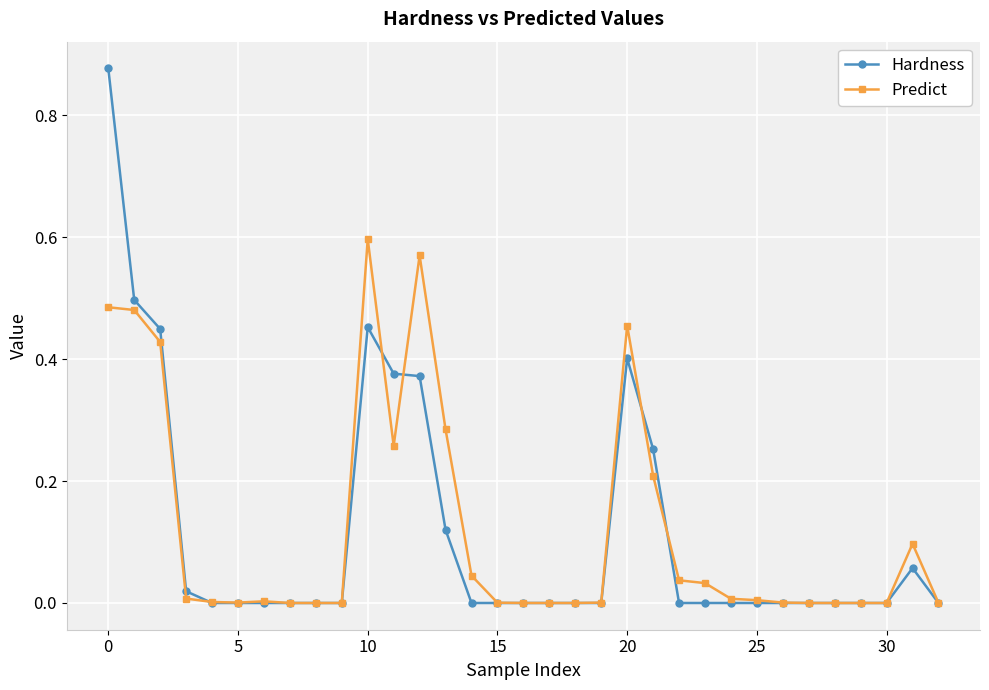

How many lines are shown in the chart?

2